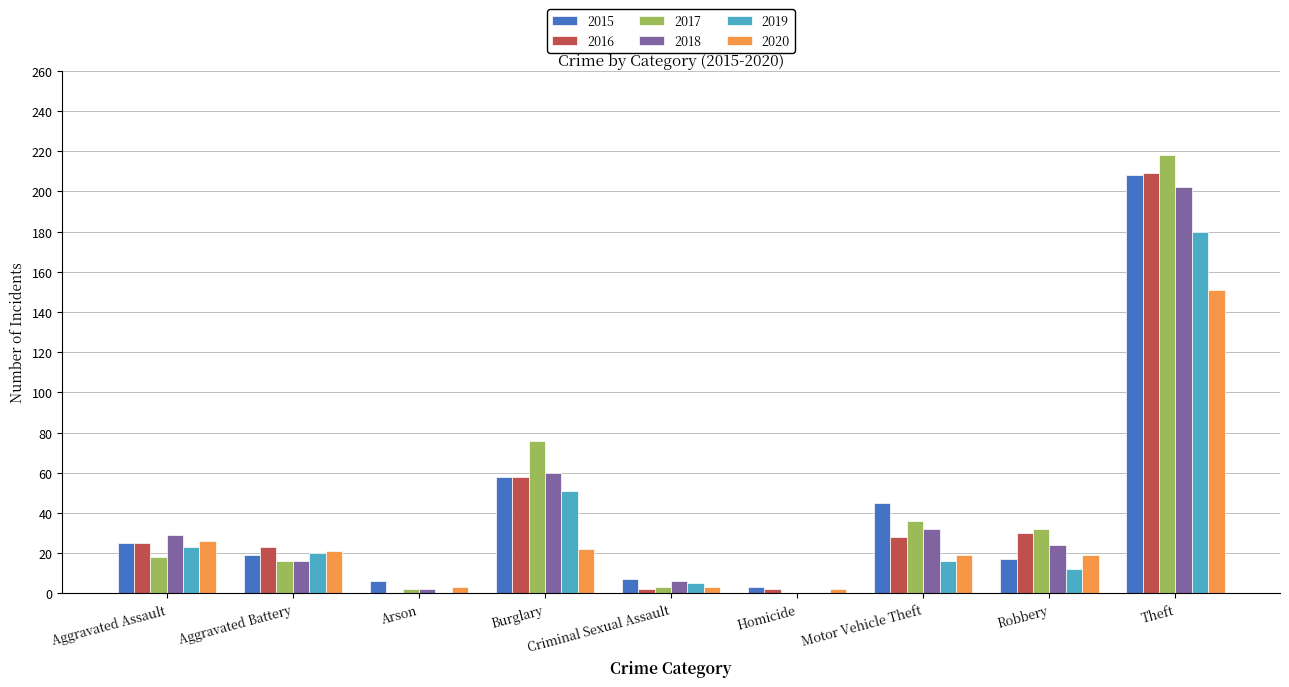

Where is 2016 nearest to the value 104?

Burglary